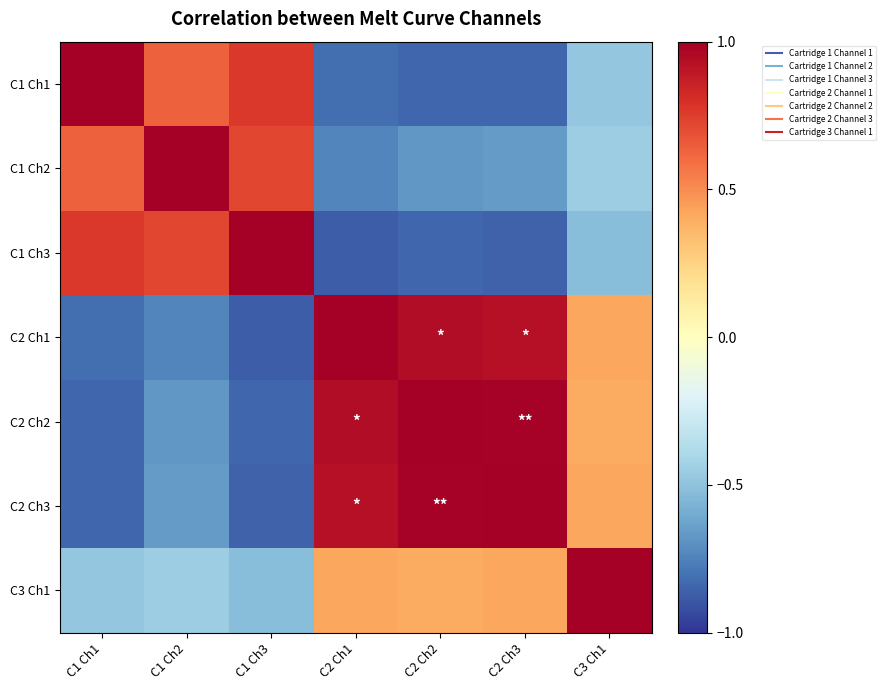

How many distinct data groups are displayed?

7